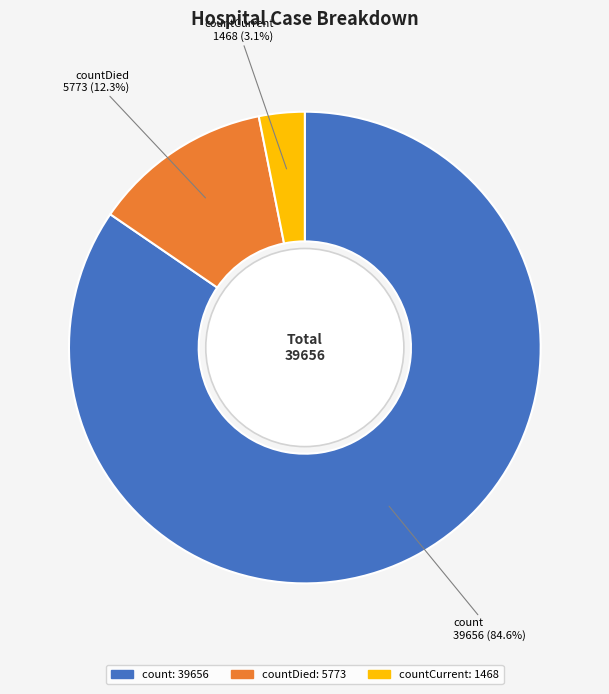

To the nearest percent, what is the combined percentage of count and countDied?

97%